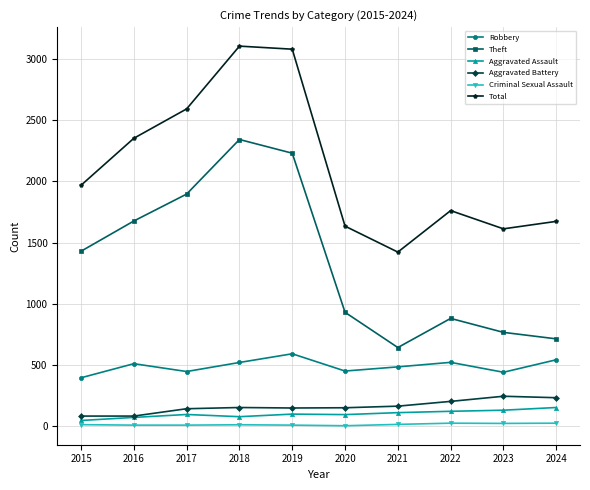

True or false: Robbery and Total cross at least once.

False